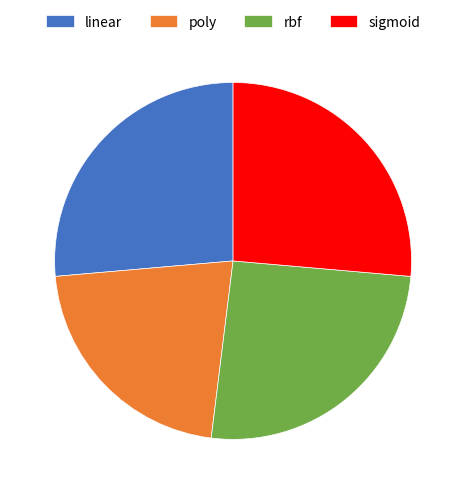

Count the number of slices in the pie.

4